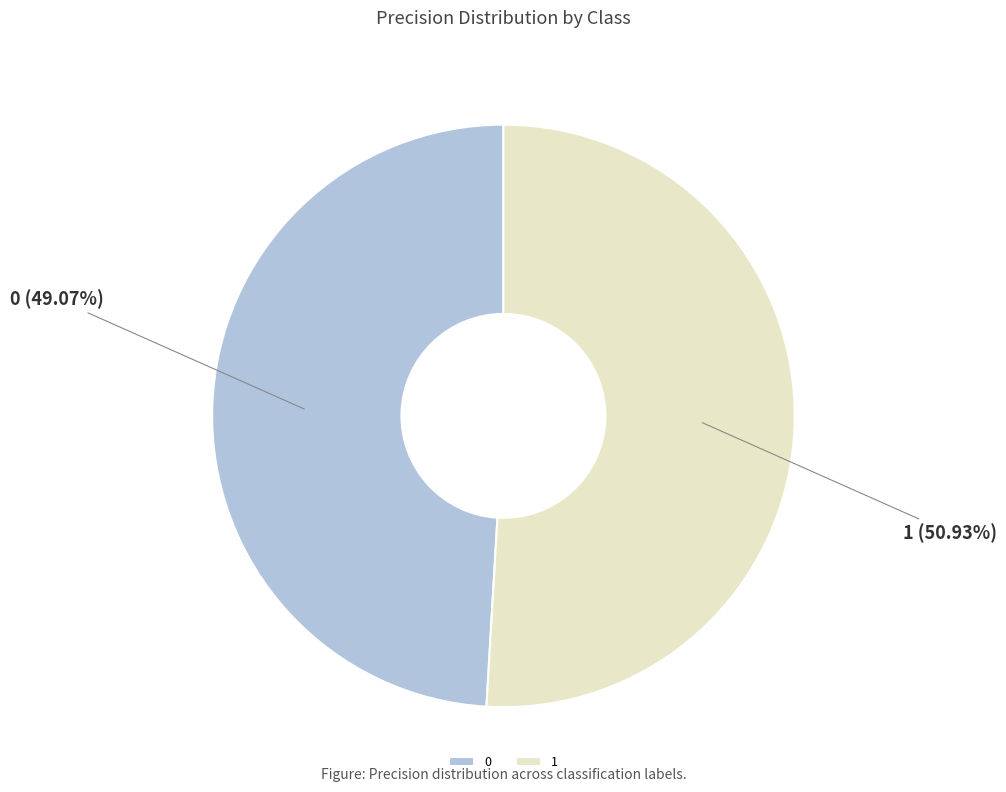

To the nearest percent, what is the average slice percentage?

50%